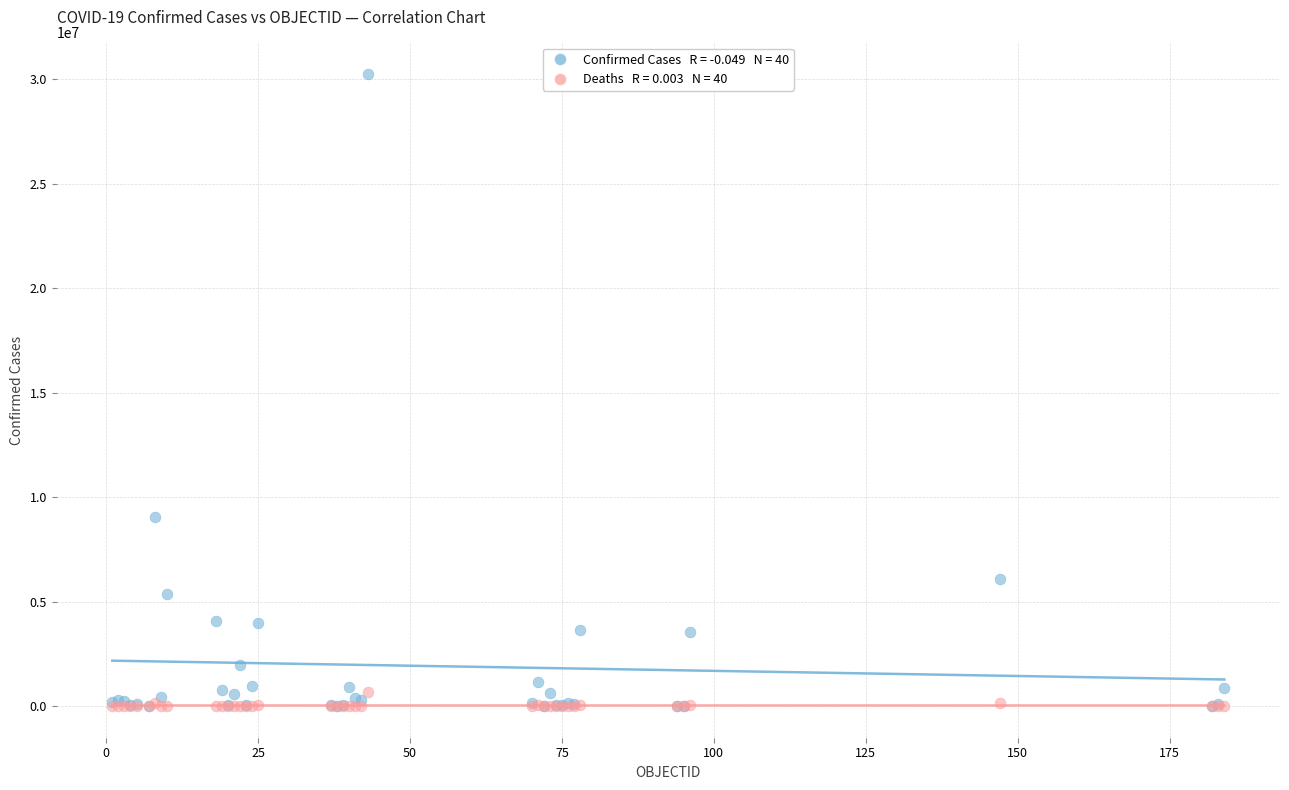

Across all series, what Y value is closest to 15125046?

9060495